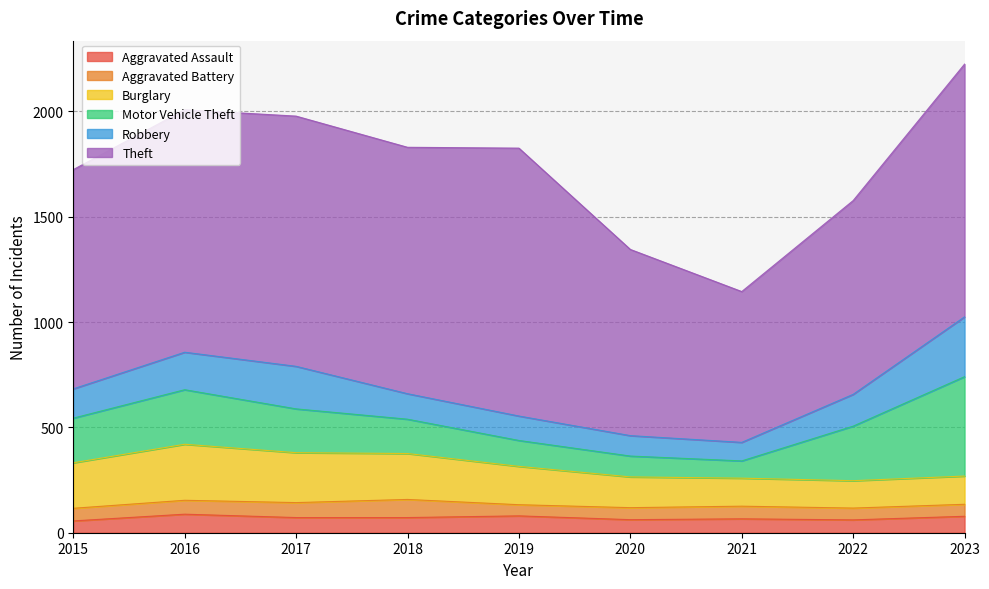

Which series has the largest total across all categories?

Theft